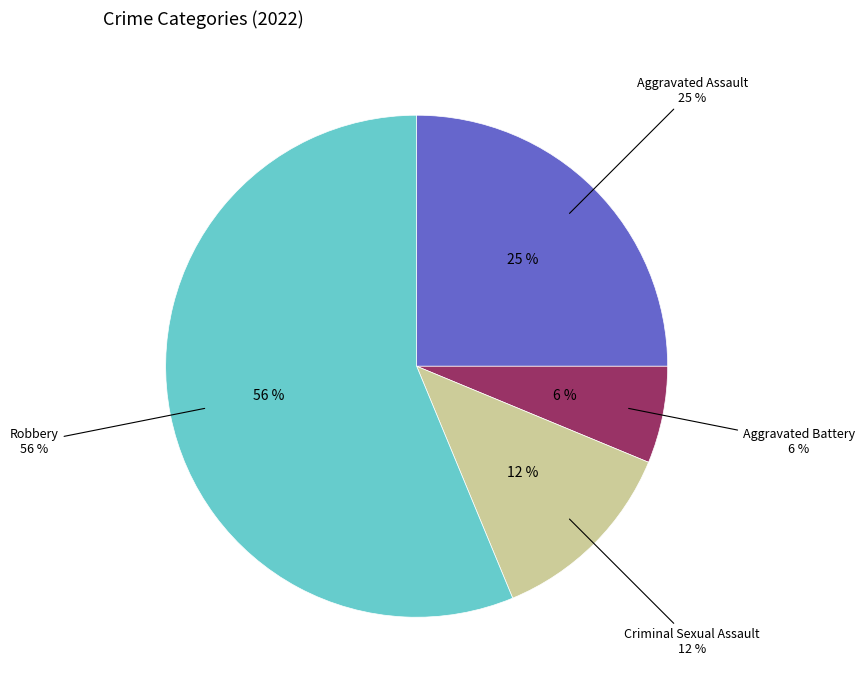

Which category has the biggest portion of the pie?

Robbery